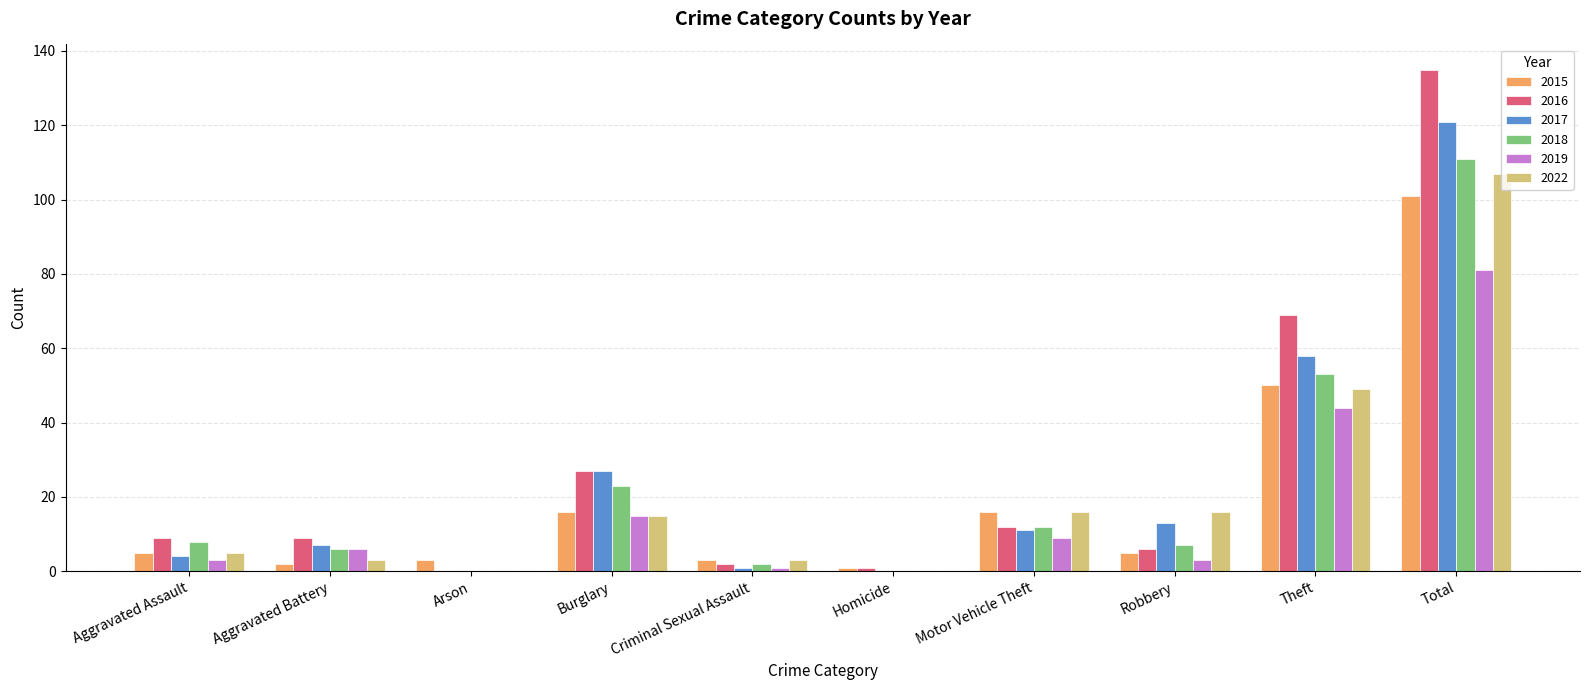

Between Motor Vehicle Theft and Theft, which series saw the biggest shift?

2016